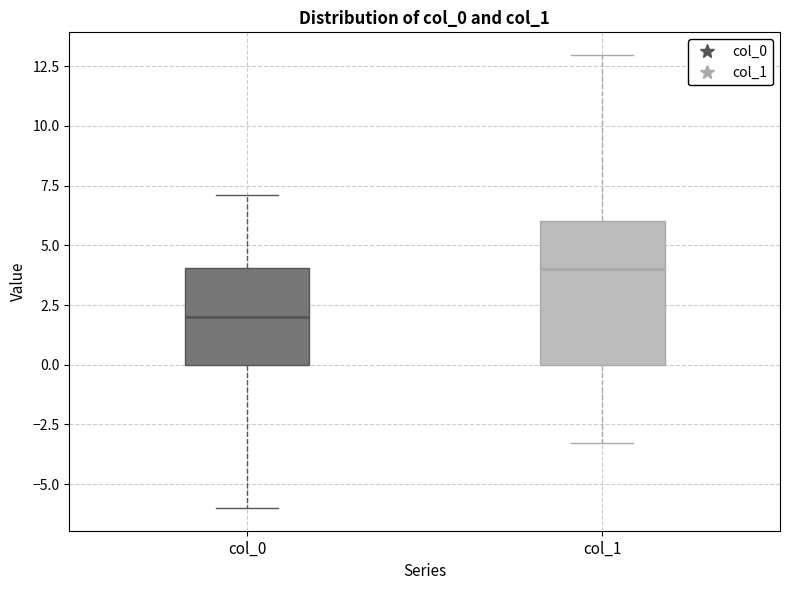

Reading left to right, transcribe this box plot: for each box, give where its median line is, the range the box spans, and where its two whiskers end, as read against the y-axis. The values are not printed on the chart, so give them approximately, as read against the axis.

col_0: median 2.0, box 0.0 to 4.0, whiskers -6.0 to 7.0
col_1: median 4.0, box 0.0 to 6.0, whiskers -3.5 to 13.0